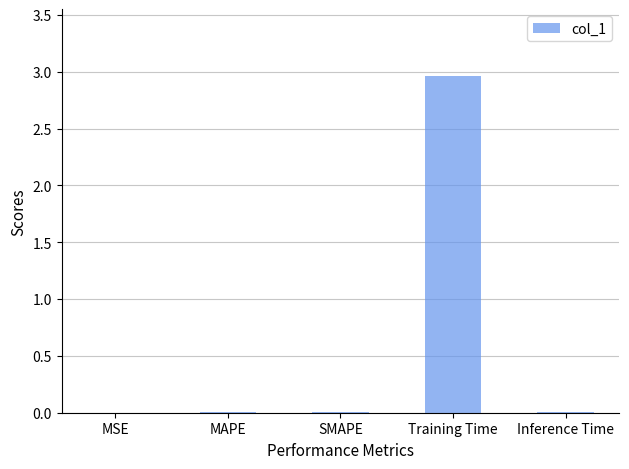

Does the chart contain stacked bars?

No